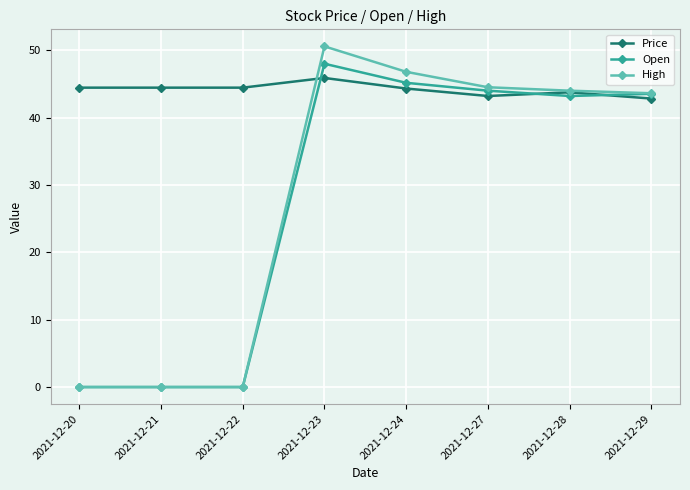

What is the difference between the Open values at 2021-12-29 and 2021-12-28?

0.3